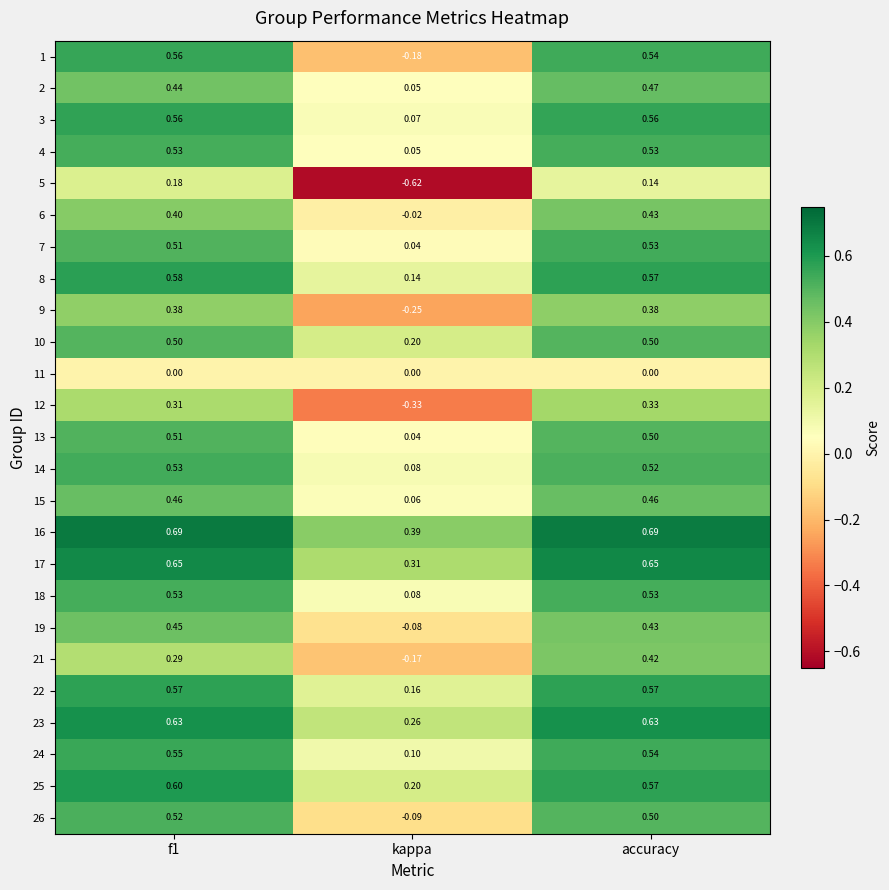

At which label is 1 closest to 0?

kappa